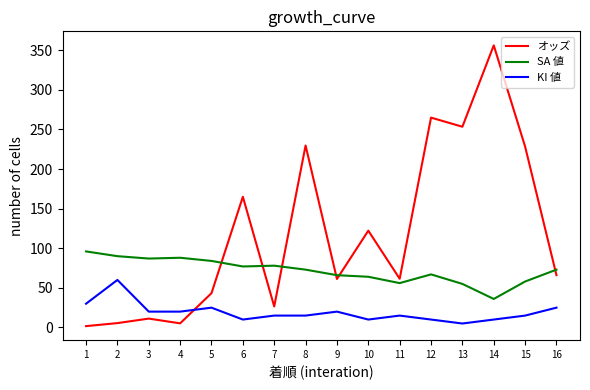

Which category has the highest value in the KI 値 series?

2